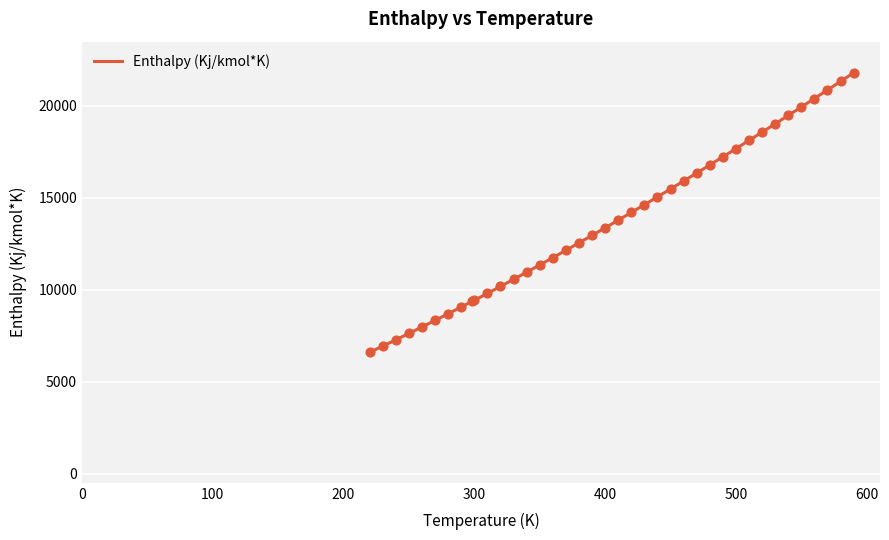

Approximately how many times larger is the value at 380 compared to 240?

1.7